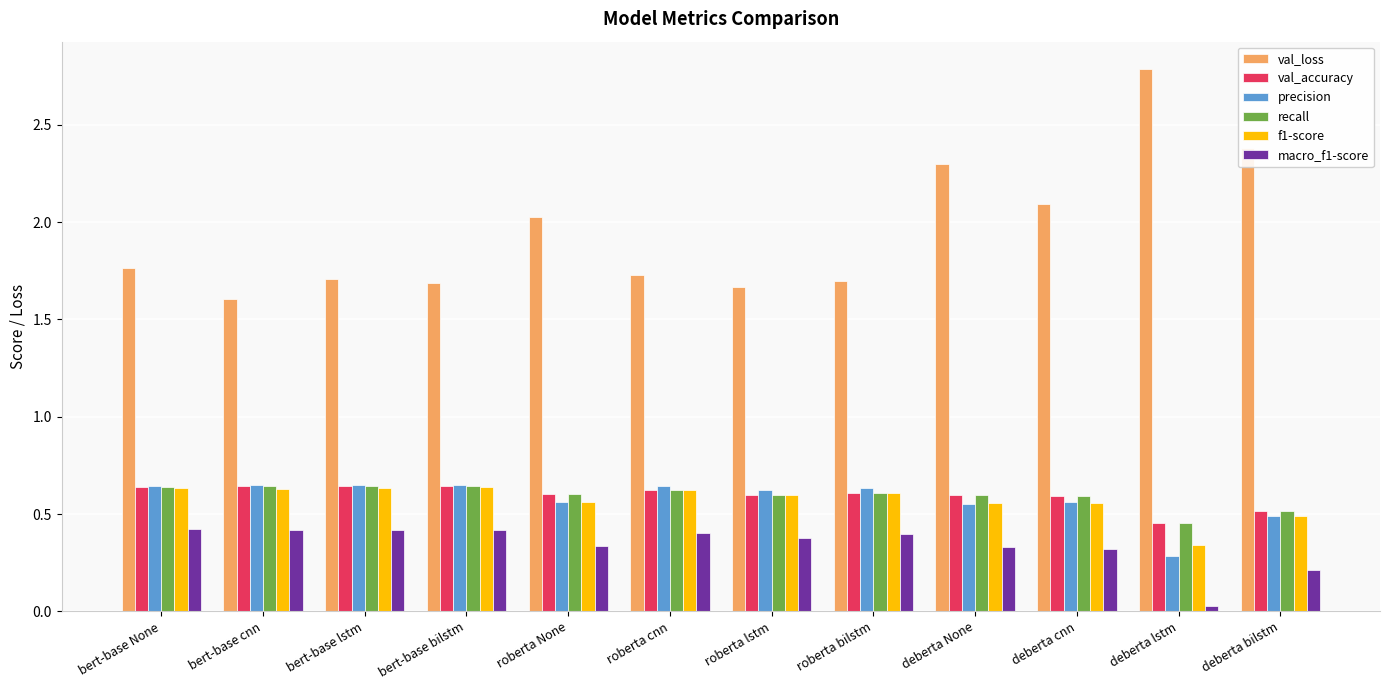

How many bars are there in each group?

6